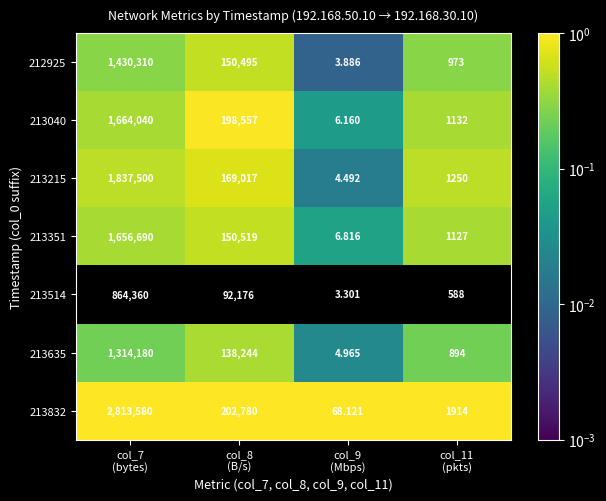

How many categories are shown in the chart?

4